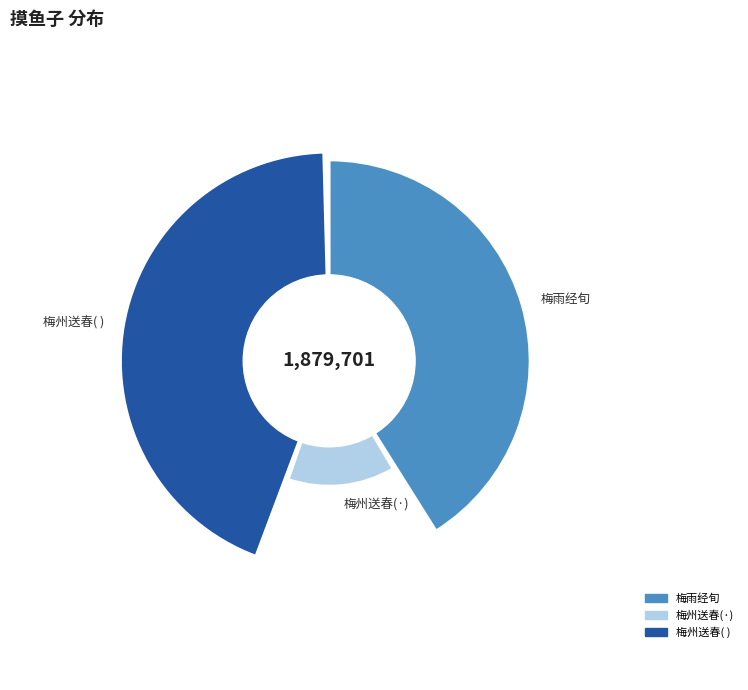

To the nearest percent, what is the combined percentage of 摸鱼子·梅州送春，时得辇下故人三月几望书 and 摸鱼子 梅雨经旬，得陈竹士台庄晚春见怀诗，为倚此调?

56%